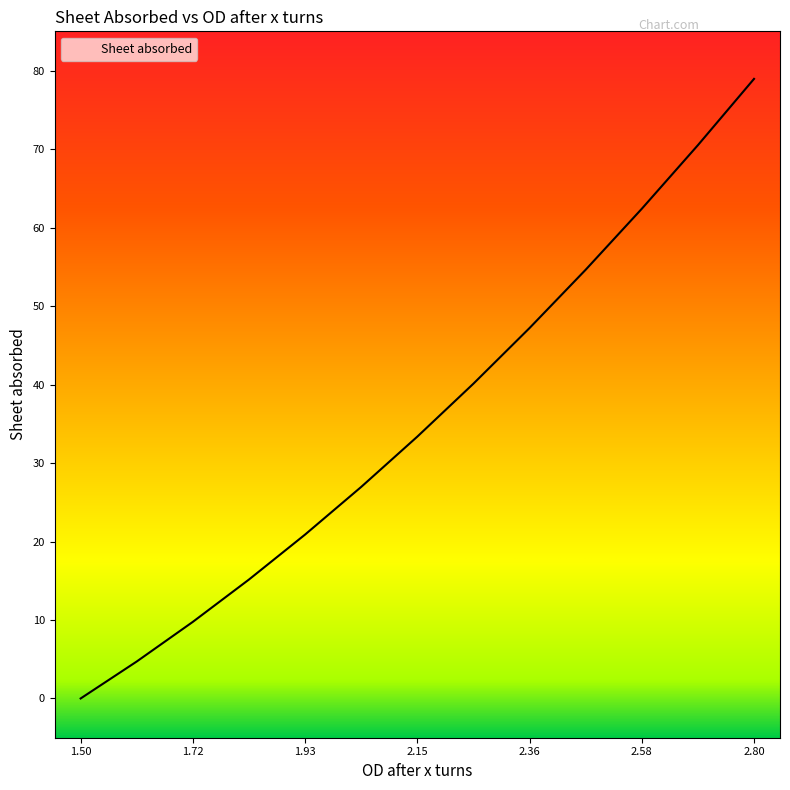

What is the difference between the maximum and minimum values?

78.9